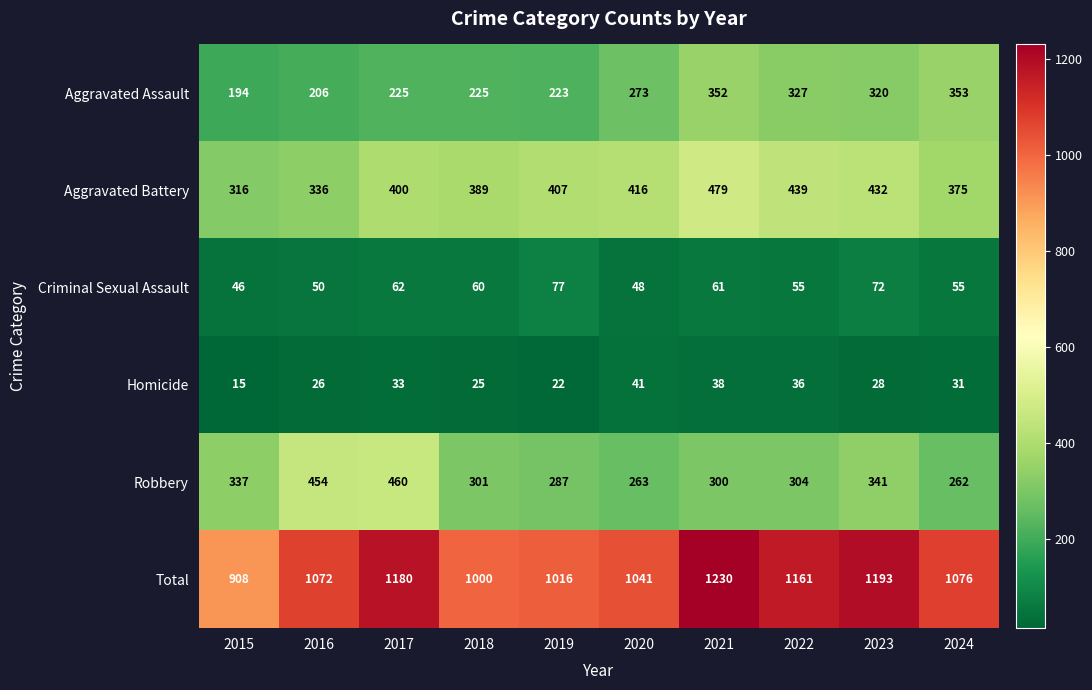

Rank the series at 2017 from lowest to highest value.

Homicide, Criminal Sexual Assault, Aggravated Assault, Aggravated Battery, Robbery, Total